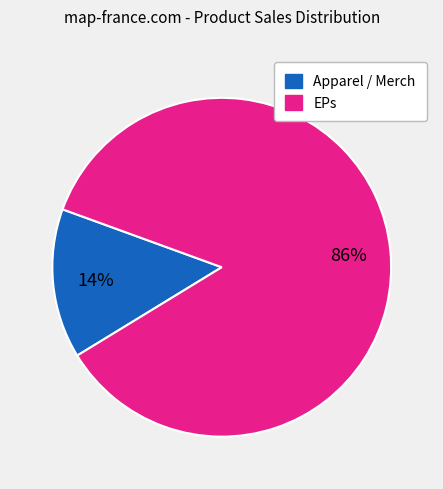

Does any single category account for the majority?

Yes